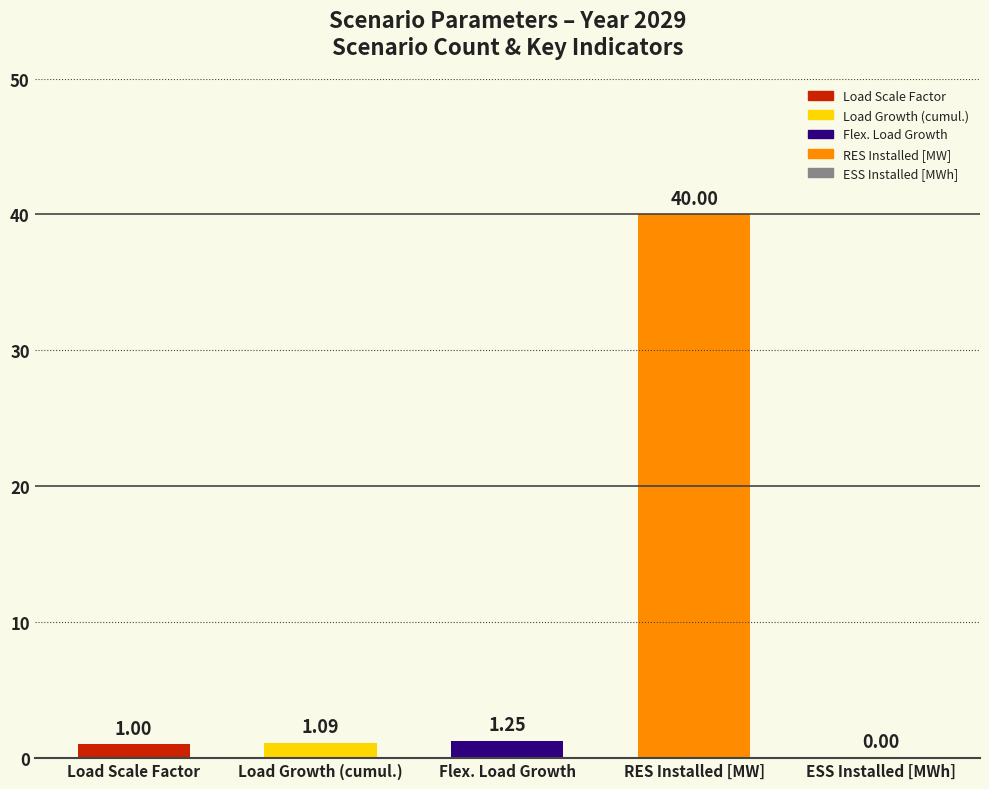

At which label is the value closest to 20?

Flex. Load Growth